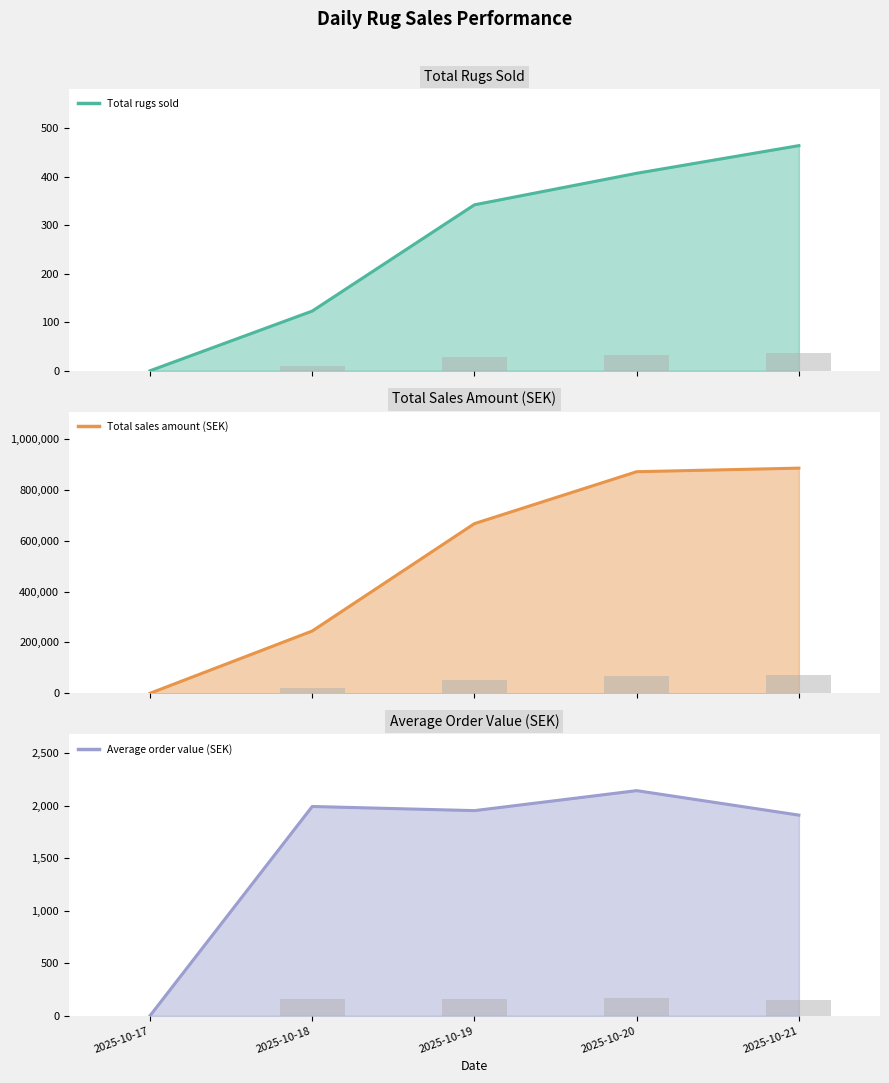

Read the Total rugs sold (line) value at 2025-10-18.

123.0